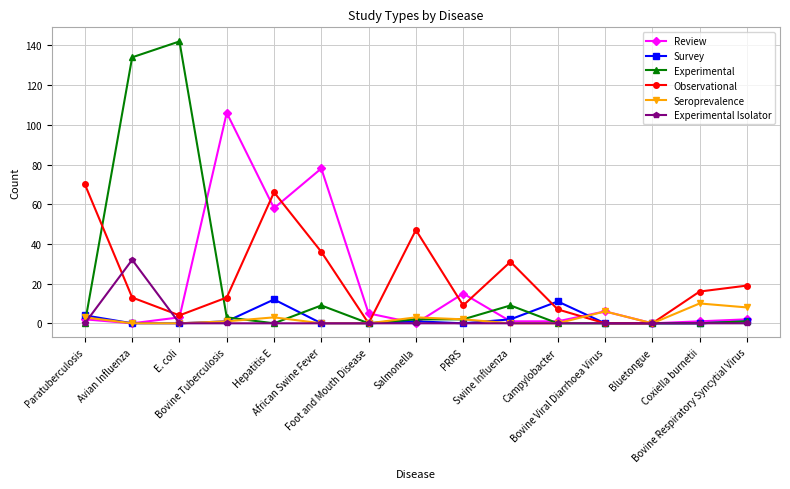

What is the label of the 4th point from the left?

Bovine Tuberculosis